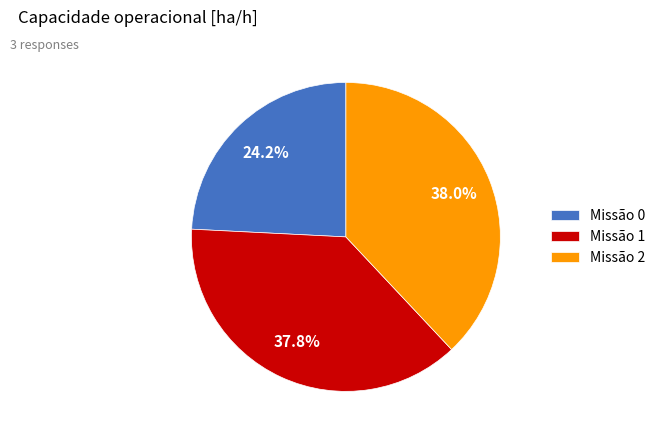

How much of the chart is everything except Missão 2?

62.0%